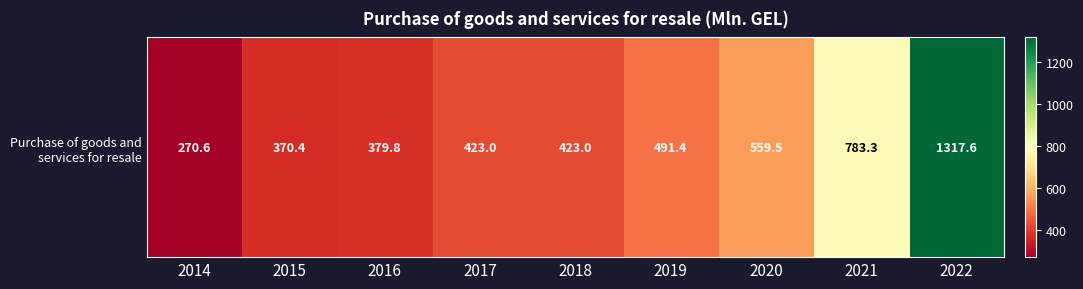

Reading right to left, what are all the values shown in this chart?

2022=1317.6	2021=783.3	2020=559.5	2019=491.4	2018=423.0	2017=423.0	2016=379.8	2015=370.4	2014=270.6